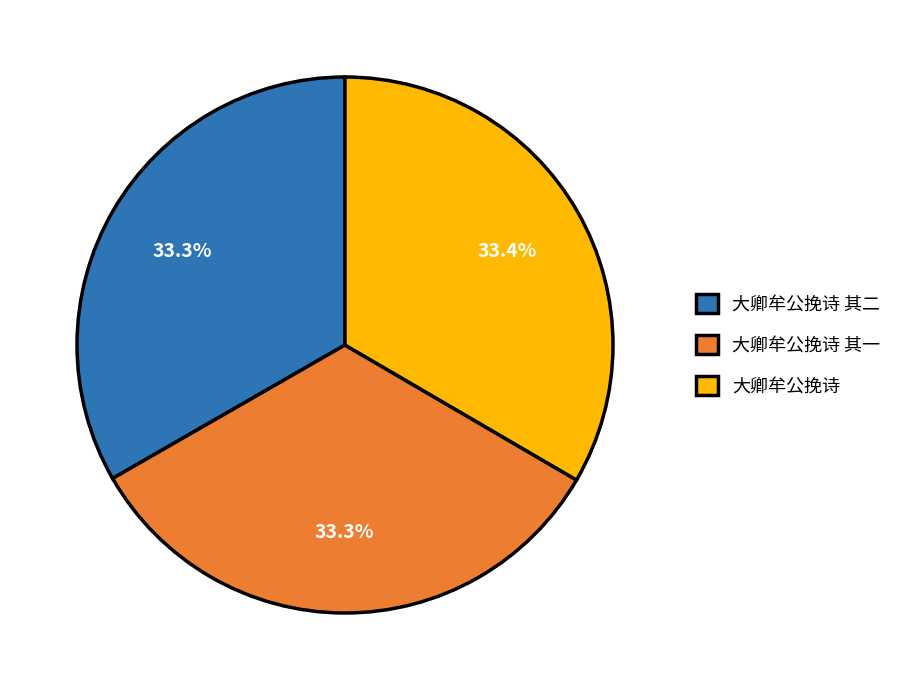

Does 大卿牟公挽诗 account for over 50% of the chart?

No